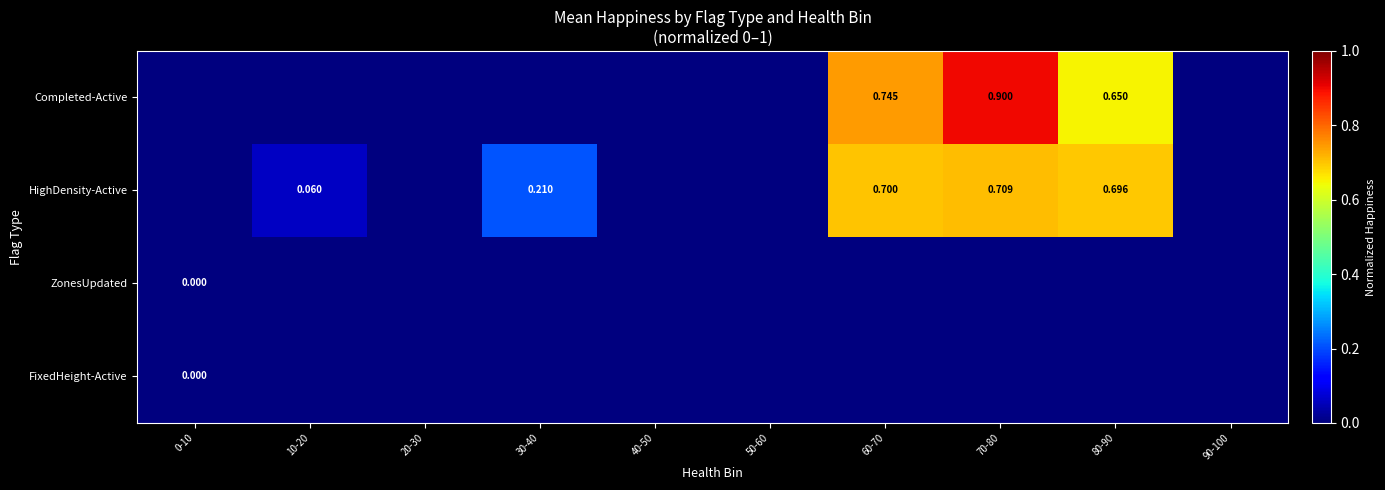

The HighDensity-Active series shows 0.1 at 10-20. True or false?

True